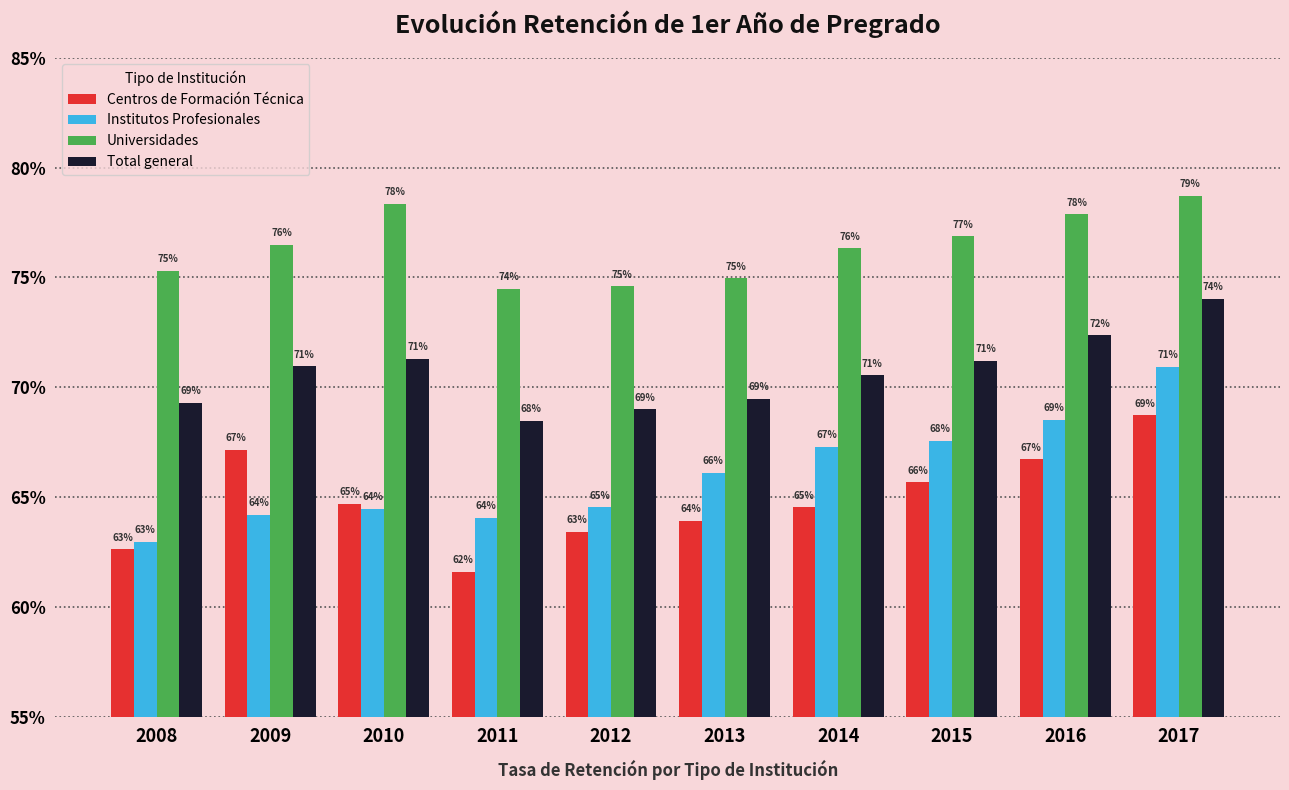

Reading left to right, extract all data points from this chart.

Centros de Formación Técnica: 0.6	0.7	0.6	0.6	0.6	0.6	0.6	0.7	0.7	0.7
Institutos Profesionales: 0.6	0.6	0.6	0.6	0.6	0.7	0.7	0.7	0.7	0.7
Universidades: 0.8	0.8	0.8	0.7	0.7	0.7	0.8	0.8	0.8	0.8
Total general: 0.7	0.7	0.7	0.7	0.7	0.7	0.7	0.7	0.7	0.7